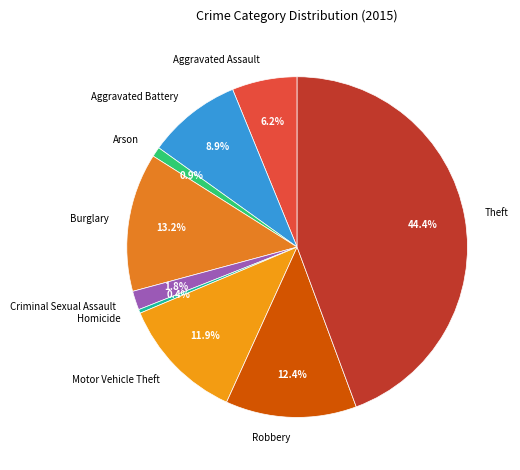

Does any single category account for the majority?

No